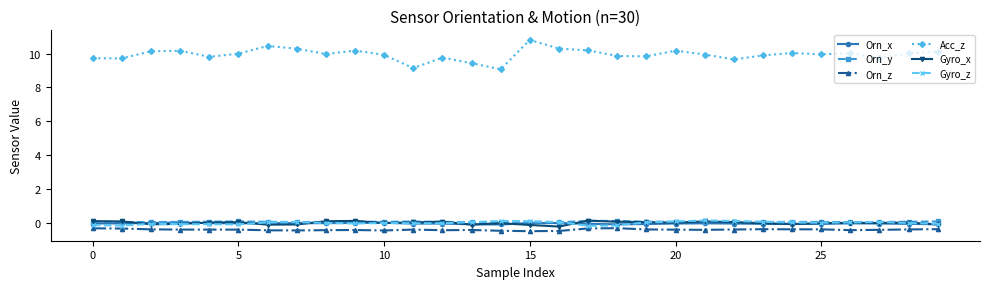

True or false: Gyro_x and Orn_z cross at least once.

False